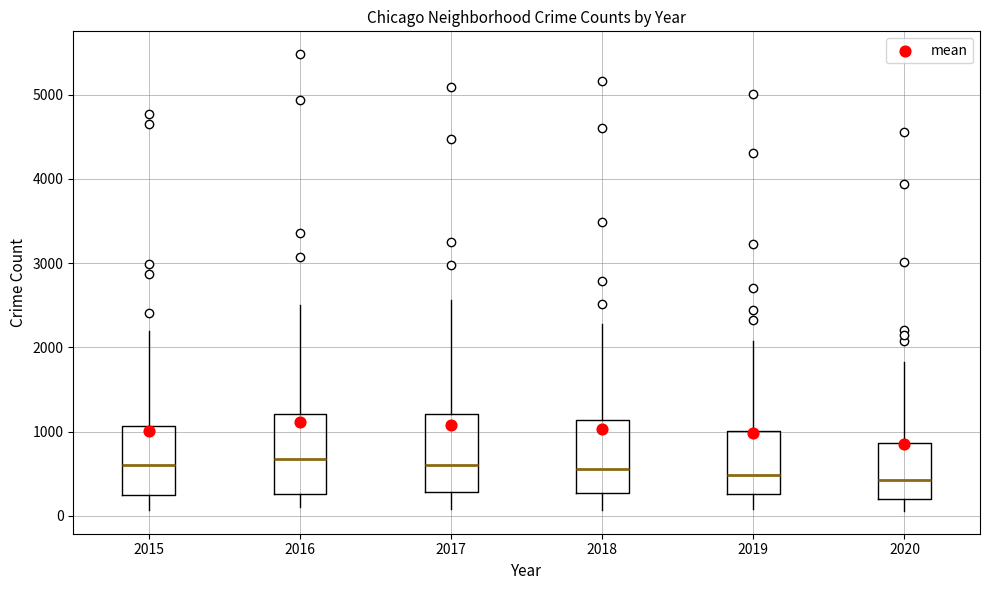

Where is the upper edge of the box at x = 2018 on the y-axis? The values are not printed on the chart, so give them approximately, as read against the axis.

1100